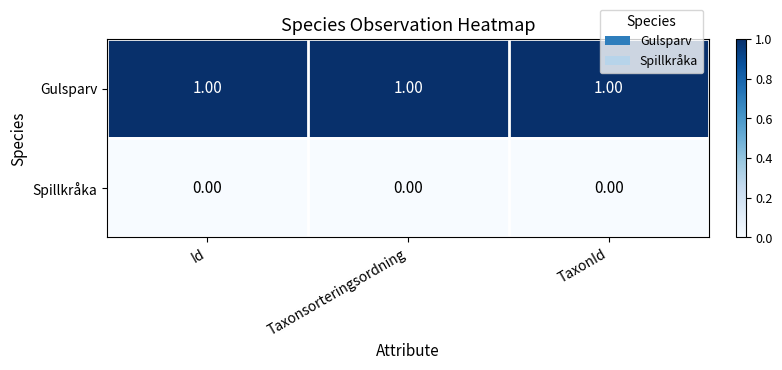

What is the sum of all Gulsparv values?

3